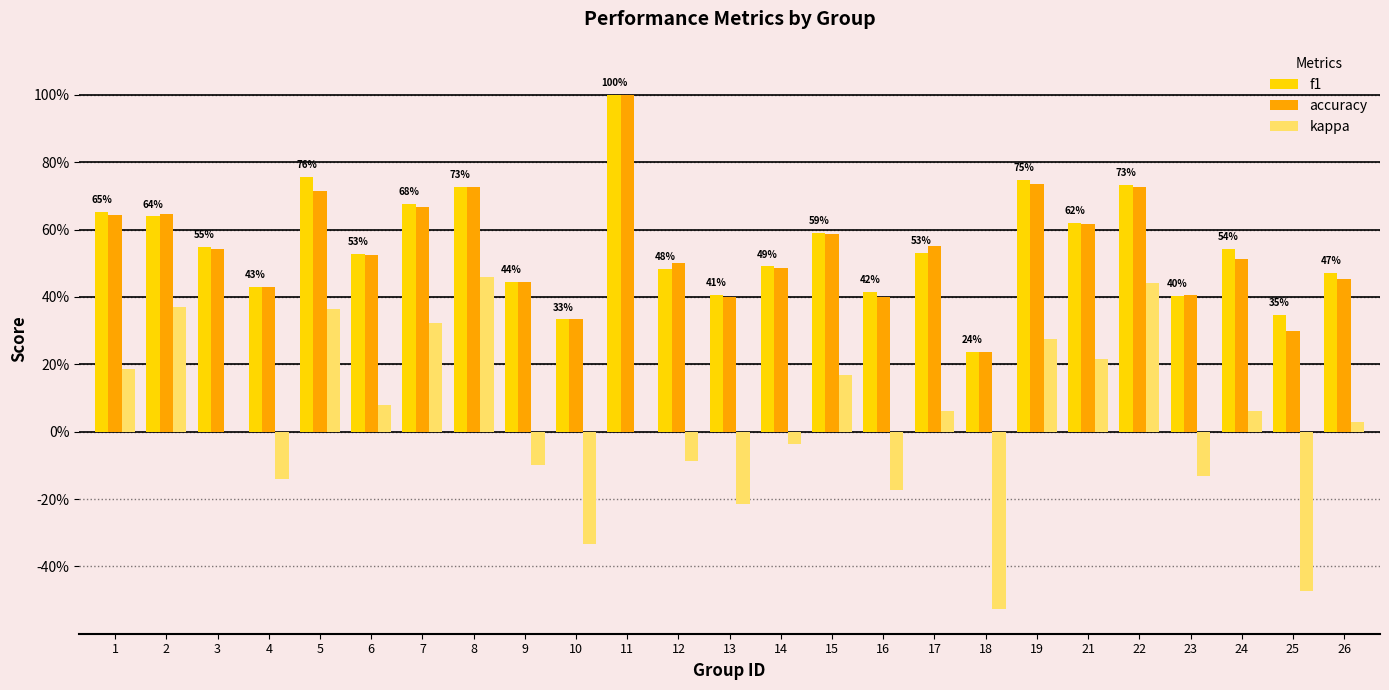

The value of accuracy at 21 is 0.6. True or false?

True